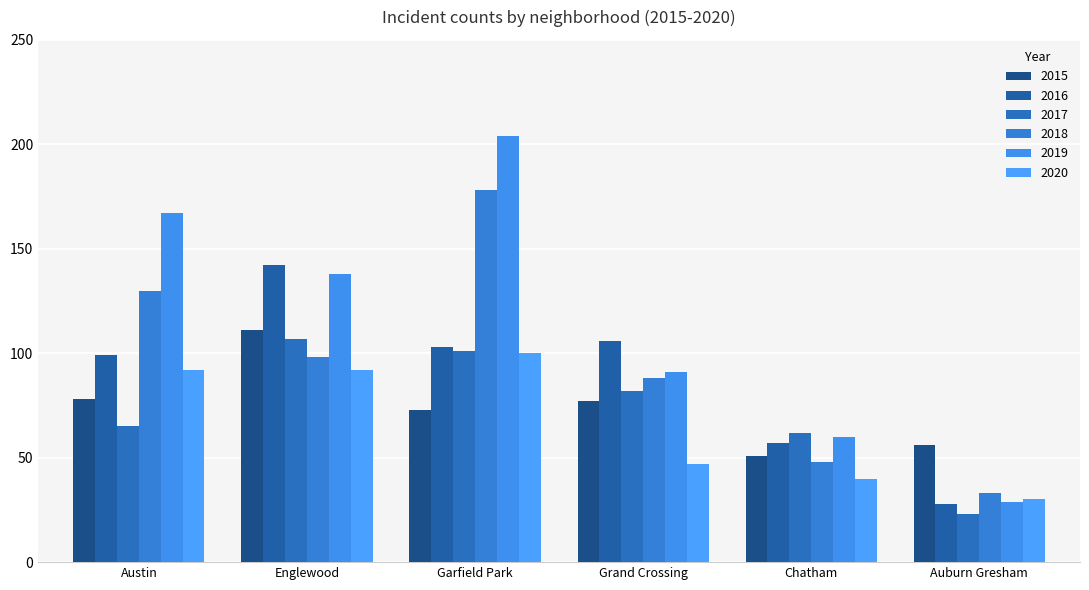

What is the label of the 1st bar from the right?

Auburn Gresham